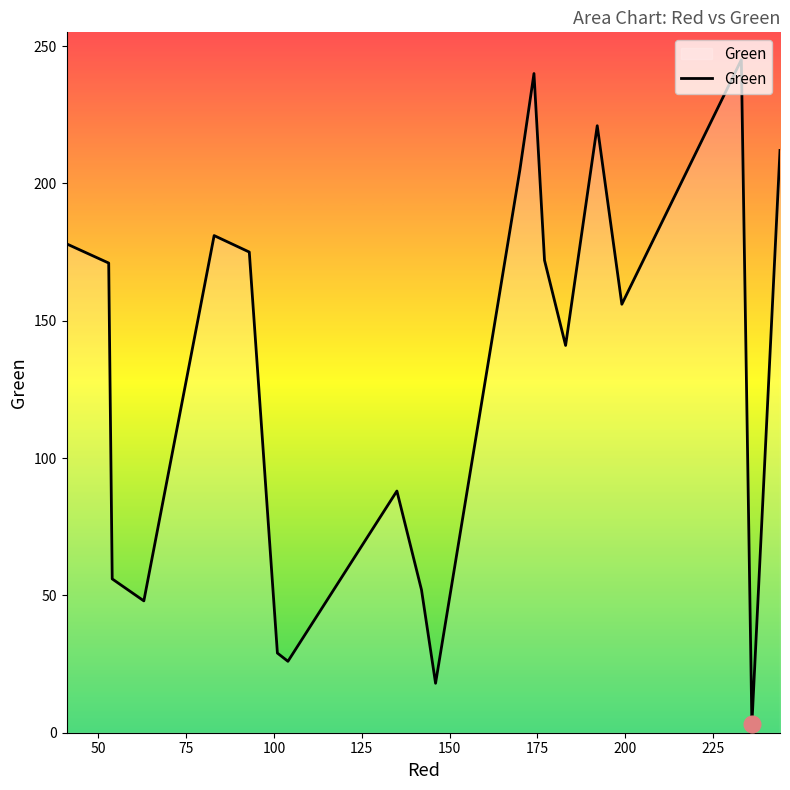

What is the greatest value displayed?

245